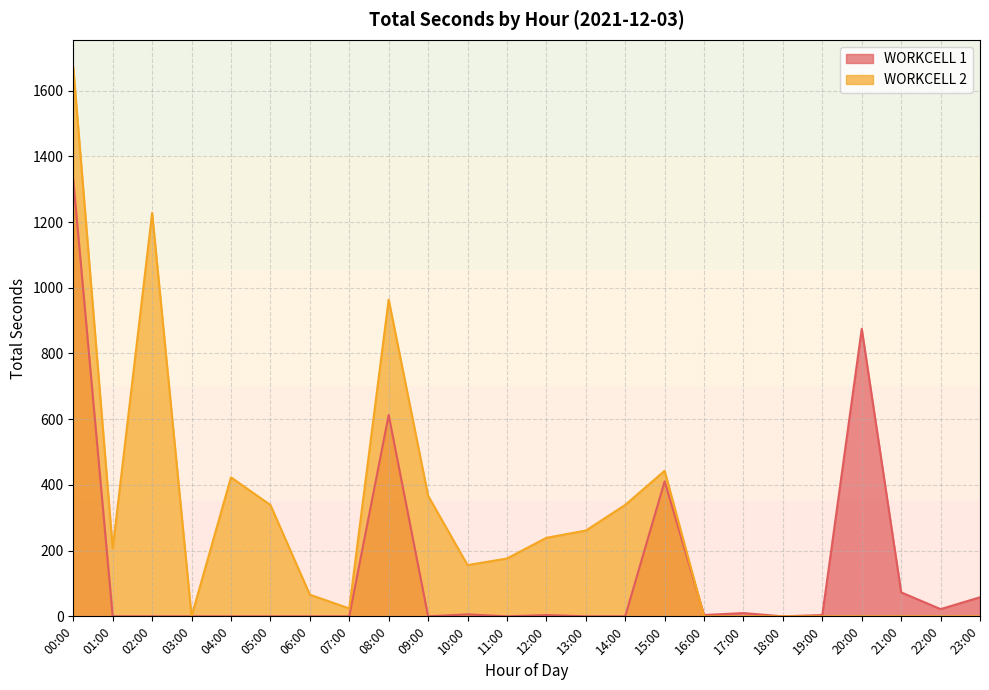

What is the maximum value for WORKCELL 2?

1671